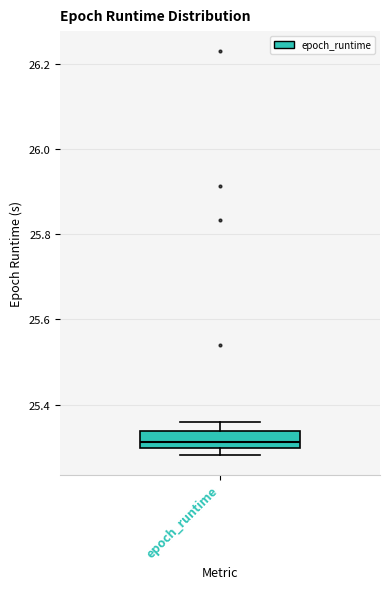

Transcribe this box plot: give where the median line is, the range the box spans, and where the two whiskers end, as read against the y-axis. The values are not printed on the chart, so give them approximately, as read against the axis.

median 25.32, box 25.30 to 25.34, whiskers 25.28 to 25.36